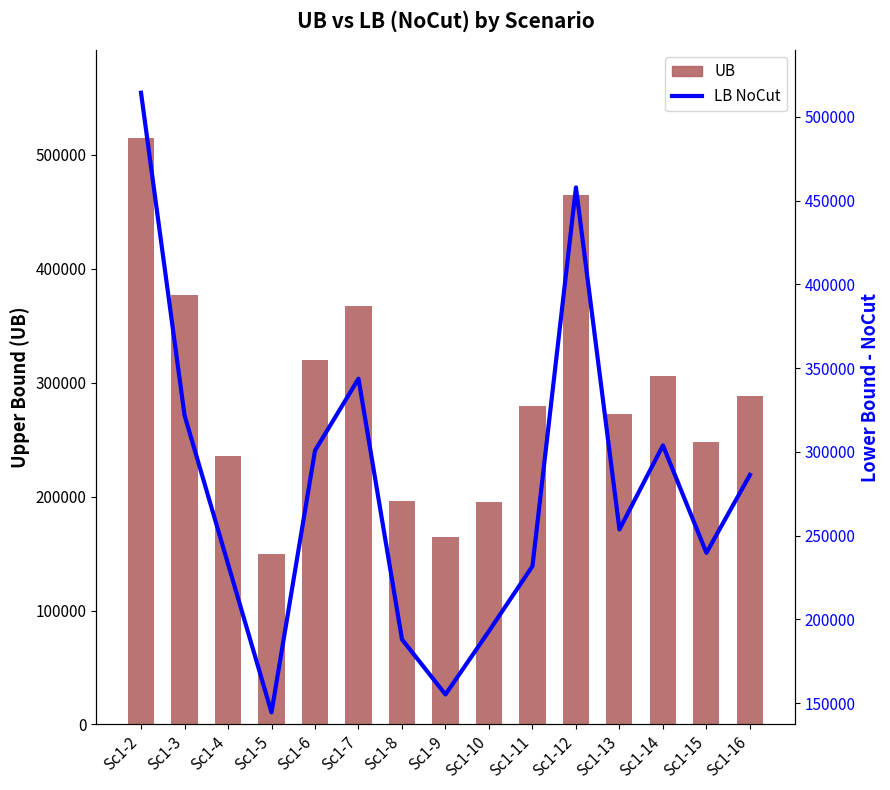

What is the value of the UB bar at the 3rd from the left?

235565